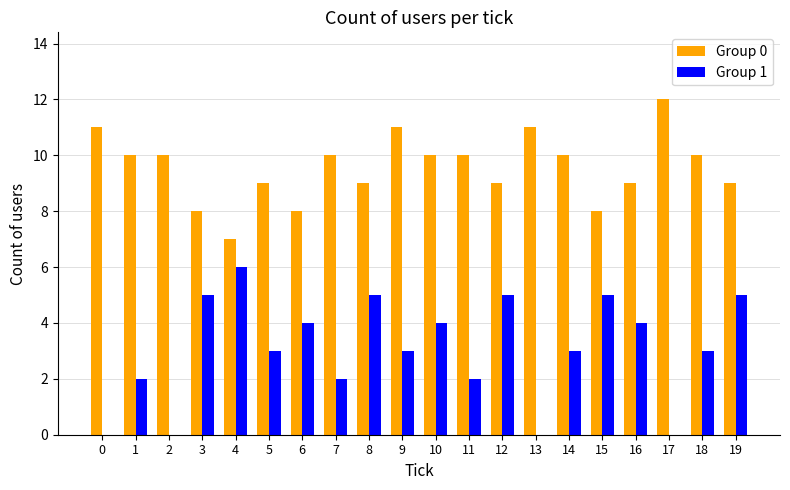

The Group 1 series shows 3 at 5. True or false?

True